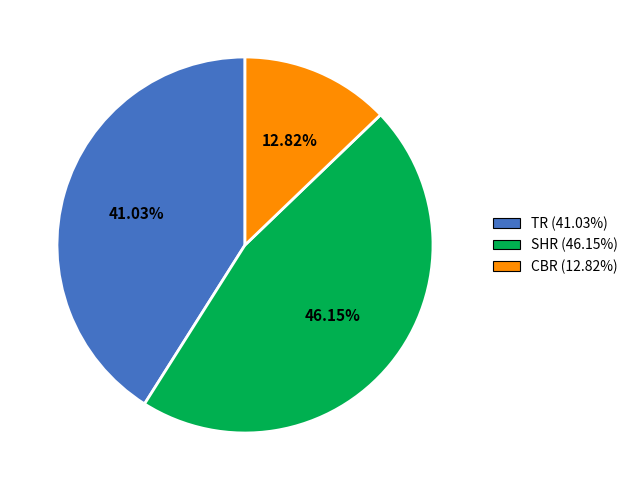

Is the sum of TR (41.03%) and SHR (46.15%) greater than half?

Yes